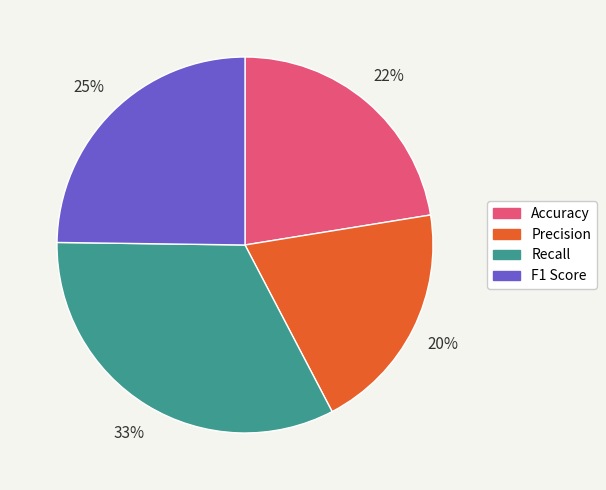

To the nearest percent, what portion does F1 Score represent?

25%